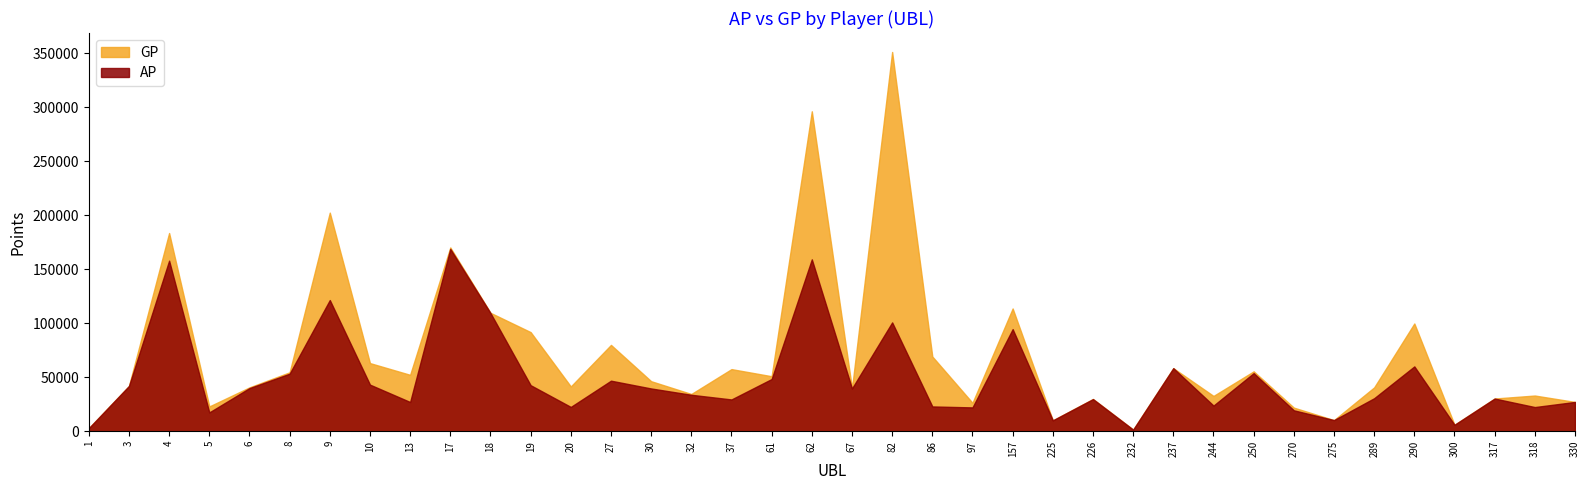

In GP, how many points are higher than both neighbors (excluding endpoints)?

13